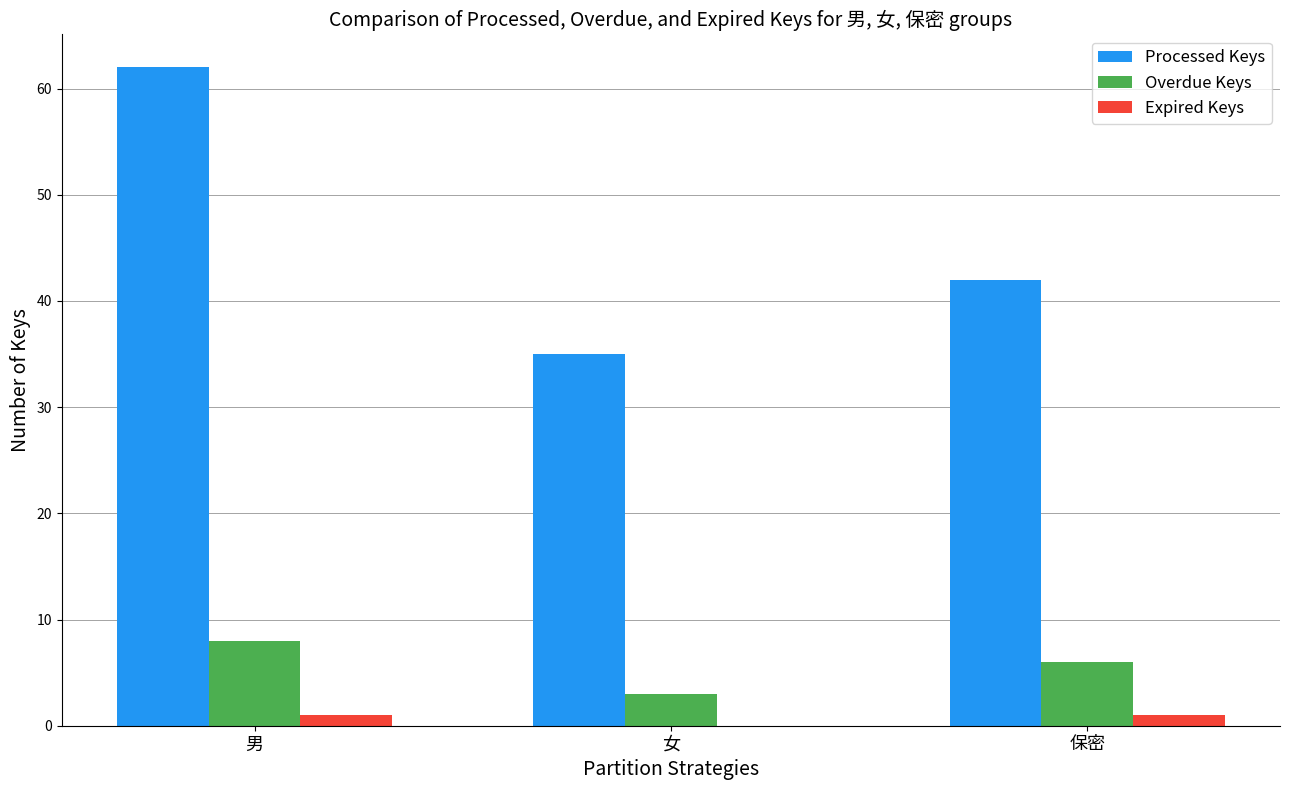

What is the greatest value displayed?

62